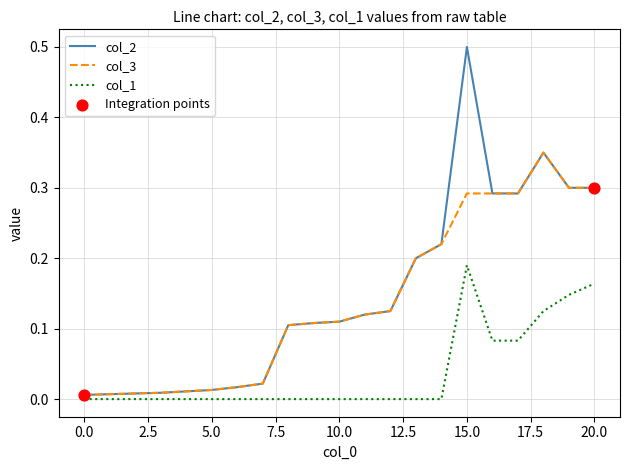

Which series has the widest spread of values?

col_2